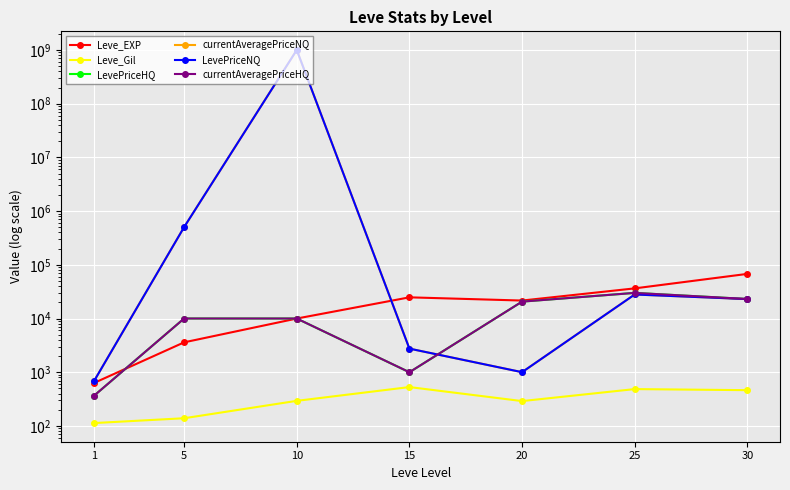

How many distinct data groups are displayed?

6